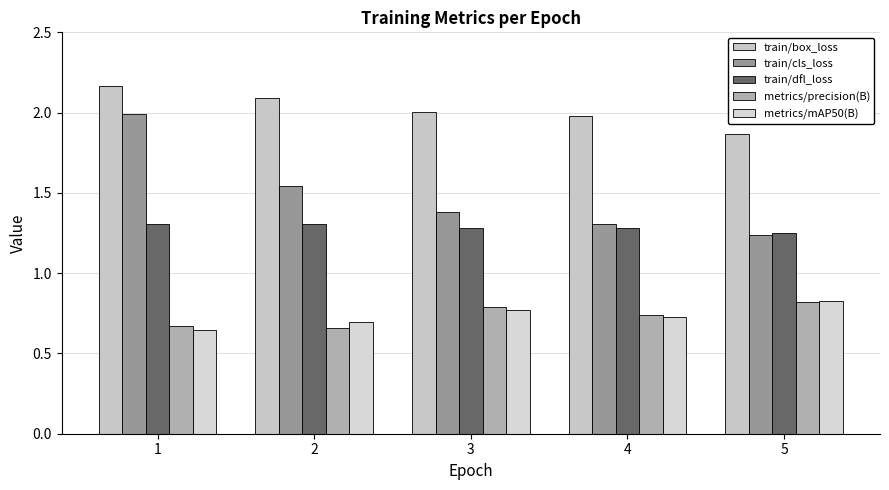

Rank the series by their maximum value, from highest to lowest.

train/box_loss, train/cls_loss, train/dfl_loss, metrics/mAP50(B), metrics/precision(B)